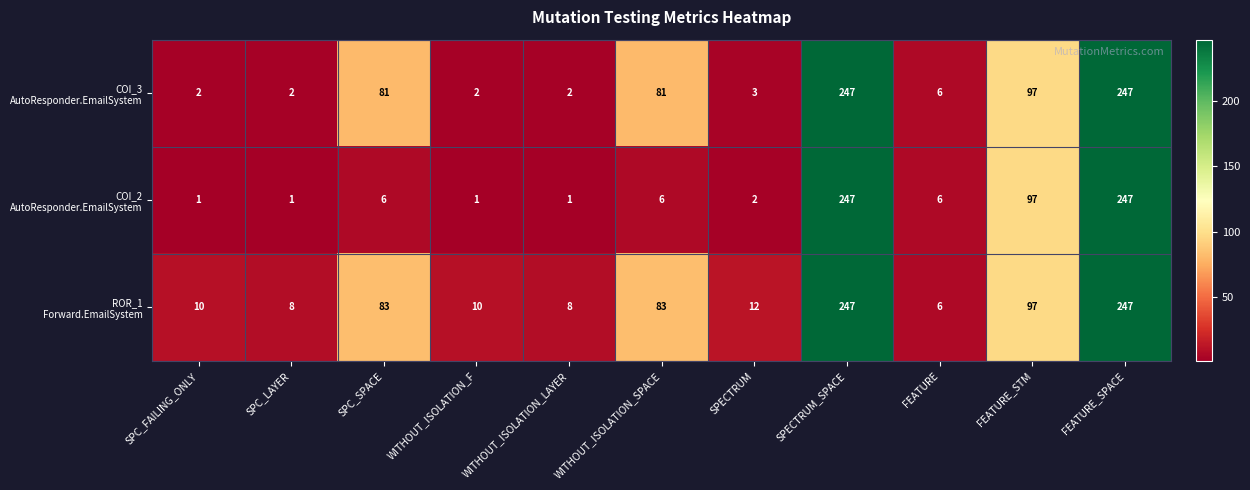

What is the total value across all series at FEATURE_STM?

291